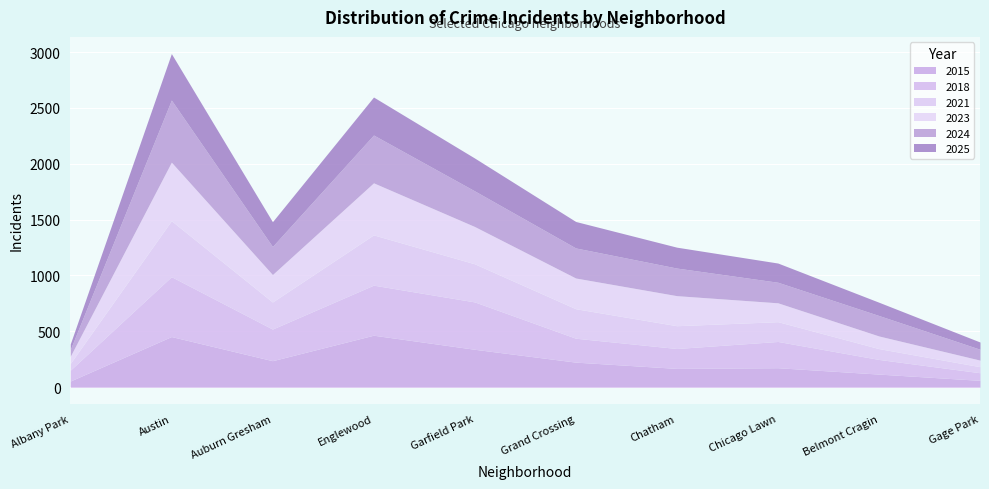

List the labels in order of 2015 value, largest first.

Englewood, Austin, Garfield Park, Auburn Gresham, Grand Crossing, Chicago Lawn, Chatham, Belmont Cragin, Gage Park, Albany Park